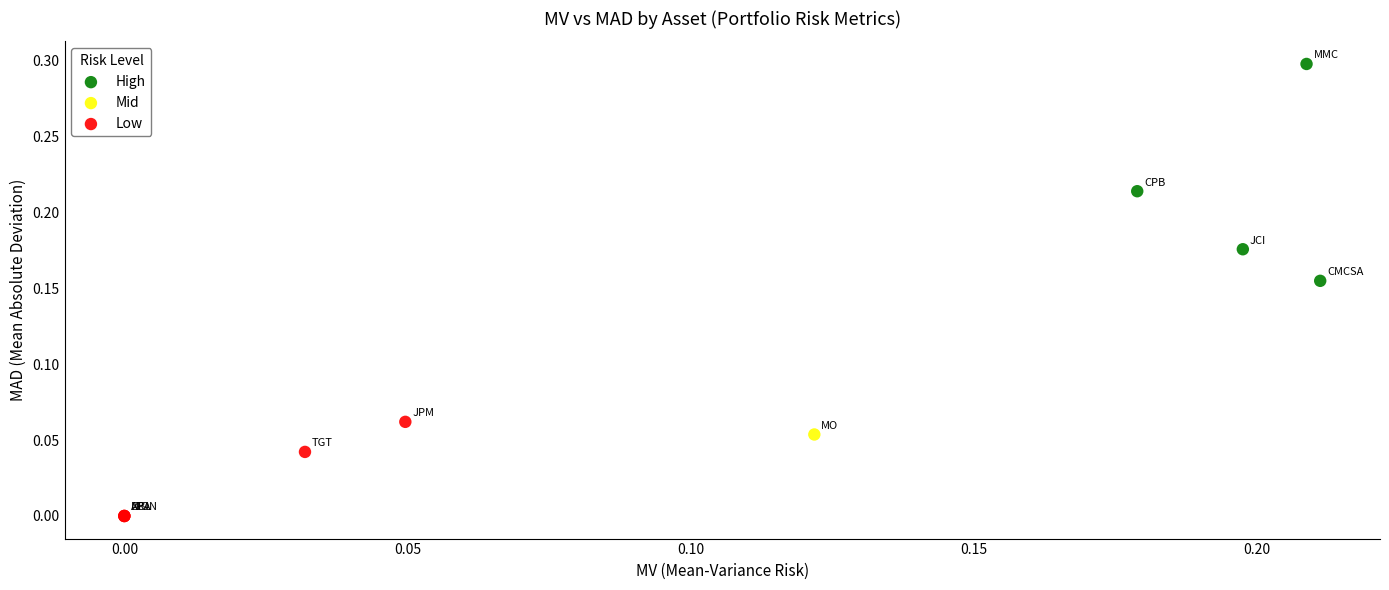

Which series reaches the minimum Y coordinate?

Low